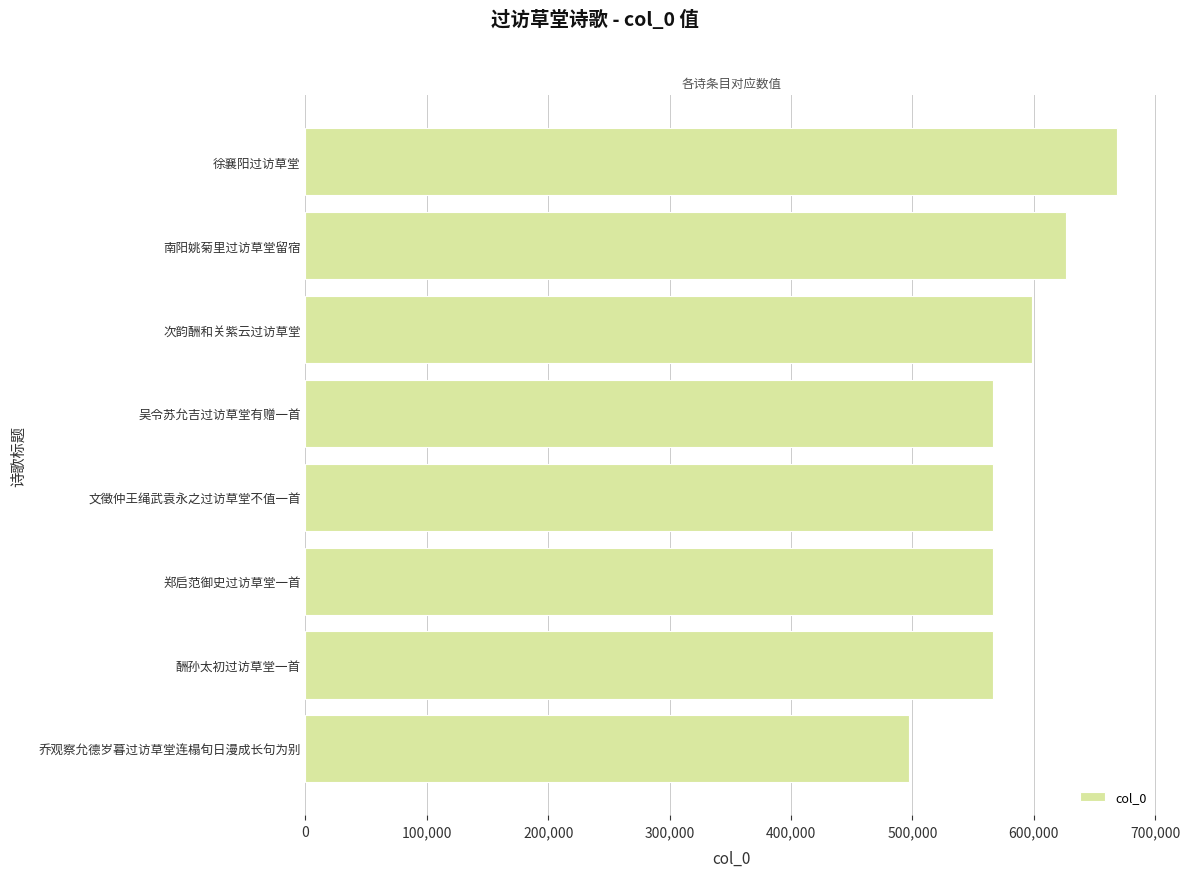

What is the change in value from 乔观察允德岁暮过访草堂连榻旬日漫成长句为别 to 文徵仲王绳武袁永之过访草堂不值一首?

+69163